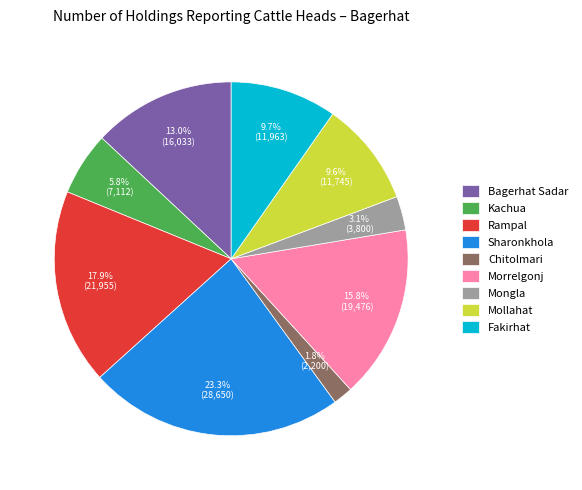

Which category has the smallest portion of the pie?

Chitolmari